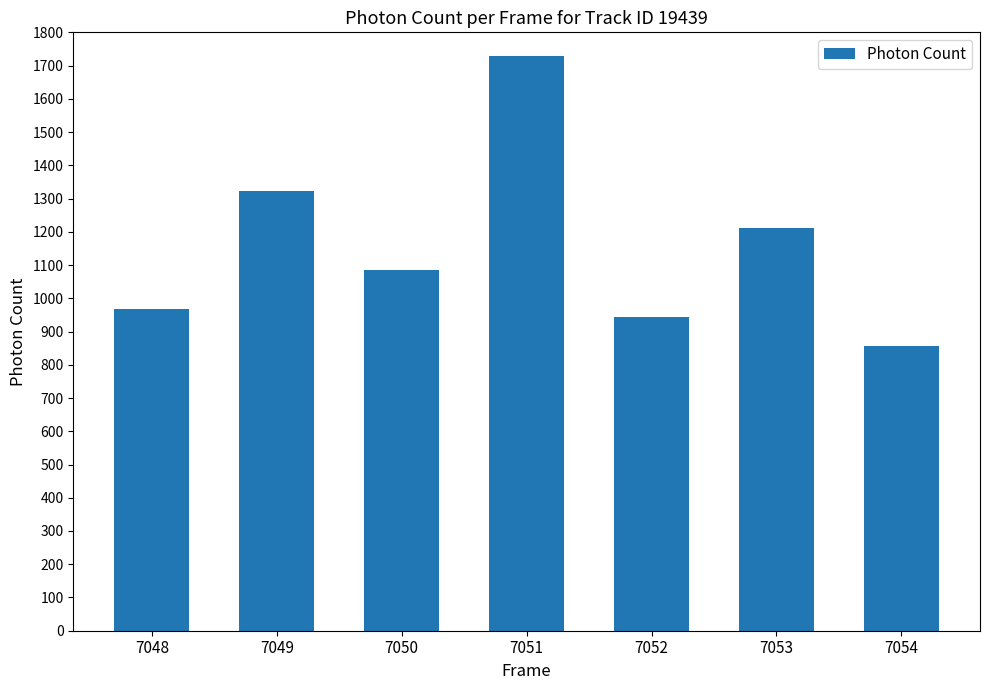

What is the sum of the values at 7052 and 7049?

2265.7